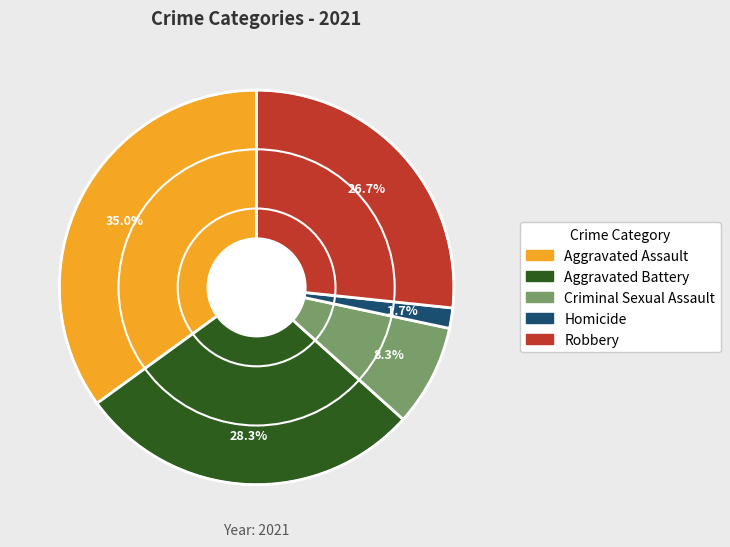

What portion of the pie excludes Criminal Sexual Assault?

91.7%